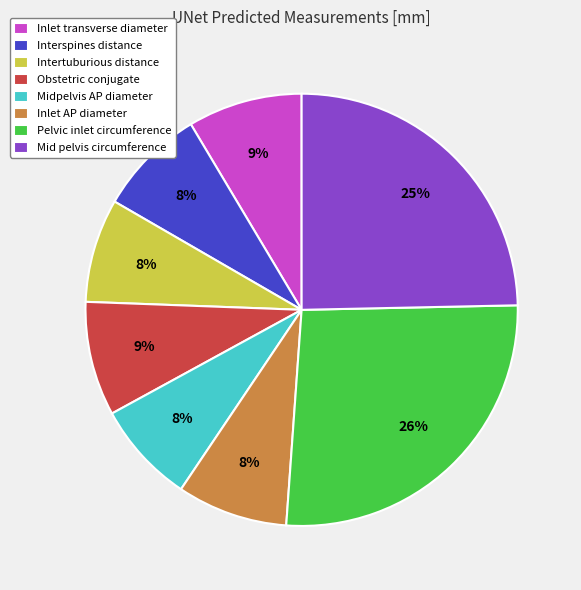

Is the sum of Inlet transverse diameter and Mid pelvis circumference greater than half?

No